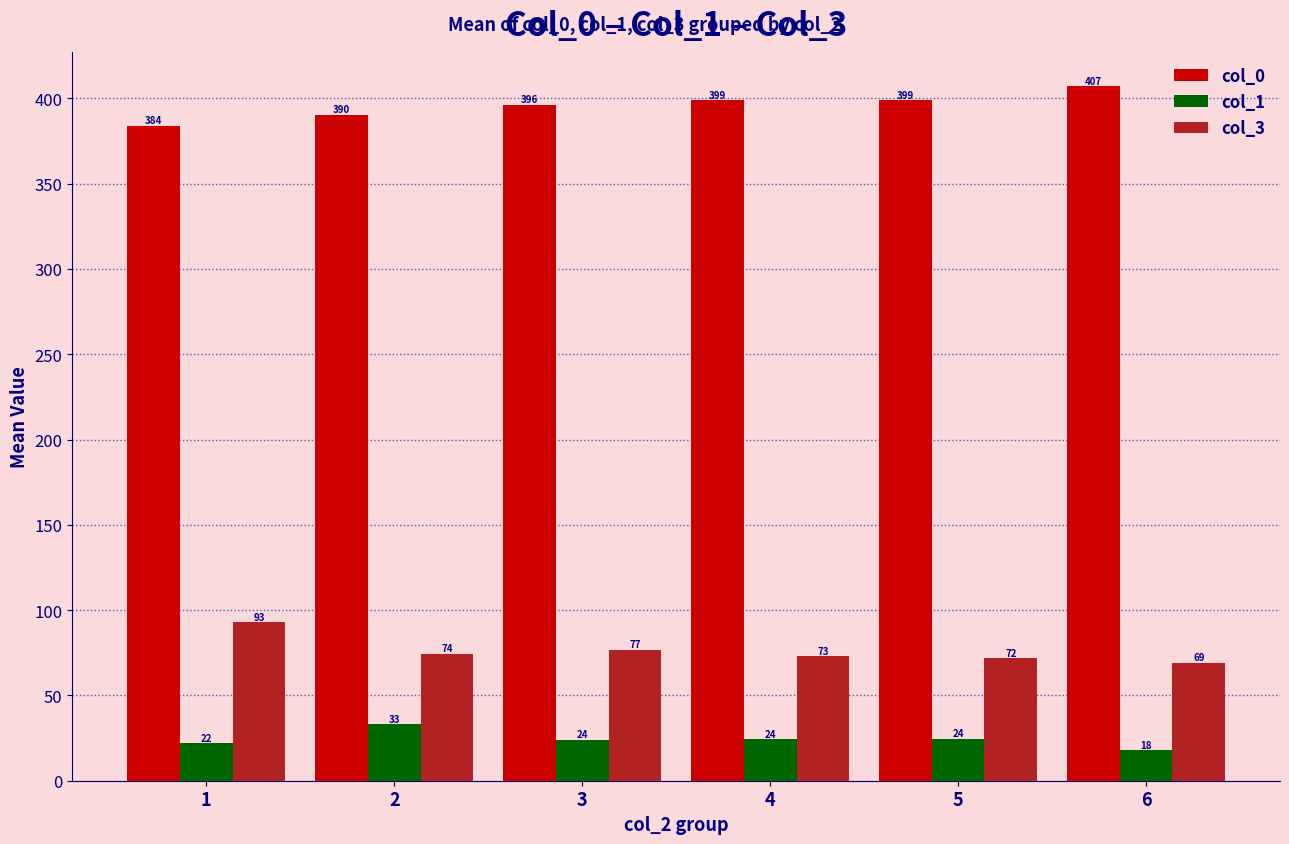

Rank the categories by col_3 value from lowest to highest.

6, 5, 4, 2, 3, 1